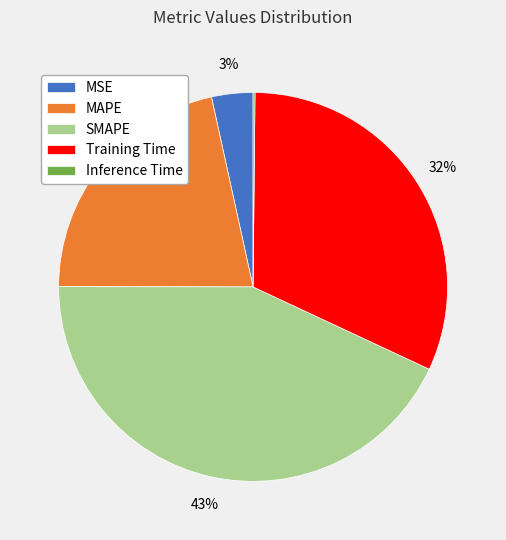

Is there a majority slice in this chart?

No